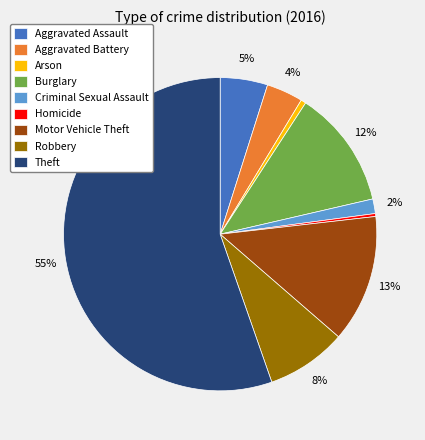

Which slice is the largest?

Theft